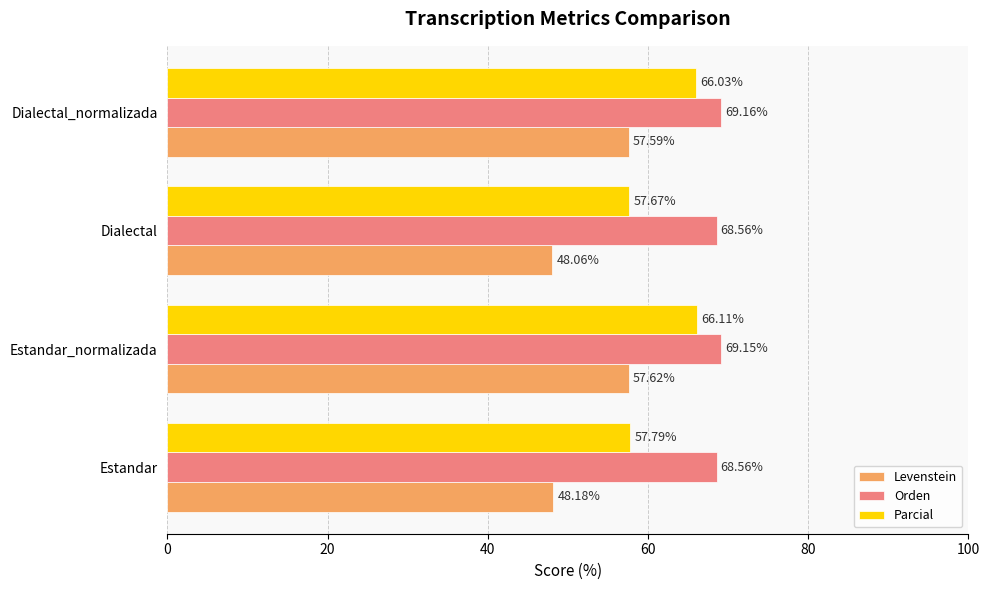

What is the difference between the highest and lowest values at Dialectal_normalizada?

11.6